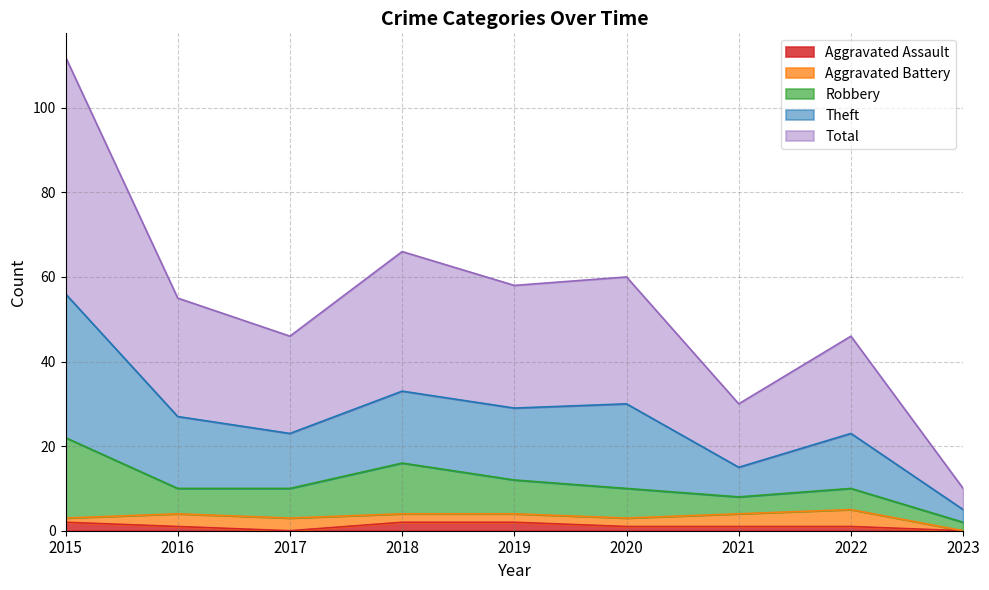

The value of Theft at 2015 is 46. True or false?

False